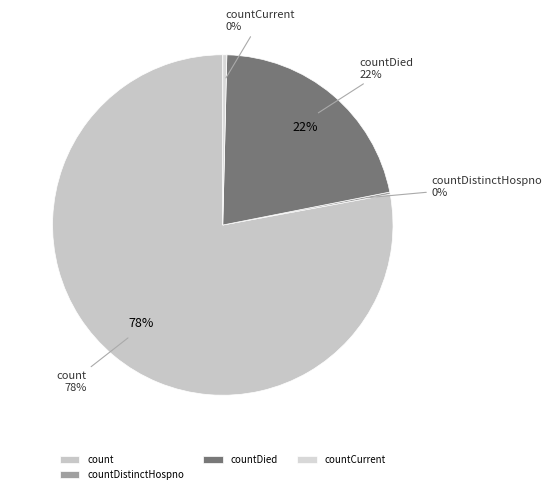

True or false: countCurrentSuspected accounts for 6% of the total.

False